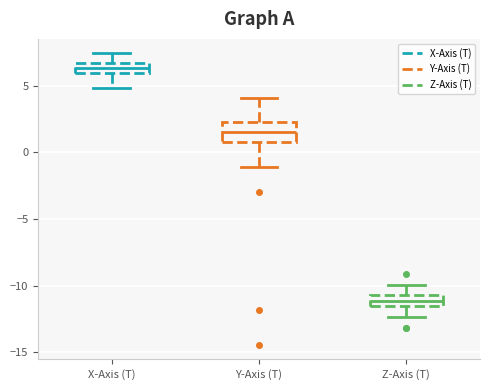

Reading left to right, read every box against the y-axis: the position of its median line, the range the box covers, and the ends of its whiskers. The values are not printed on the chart, so give them approximately, as read against the axis.

X-Axis (T): median 6.5 (inside the box), box 6.0 to 6.5, whiskers 5.0 to 7.5
Y-Axis (T): median 1.5, box 1.0 to 2.5, whiskers -1.0 to 4.0
Z-Axis (T): median -11.0, box -11.5 to -10.5, whiskers -12.5 to -10.0